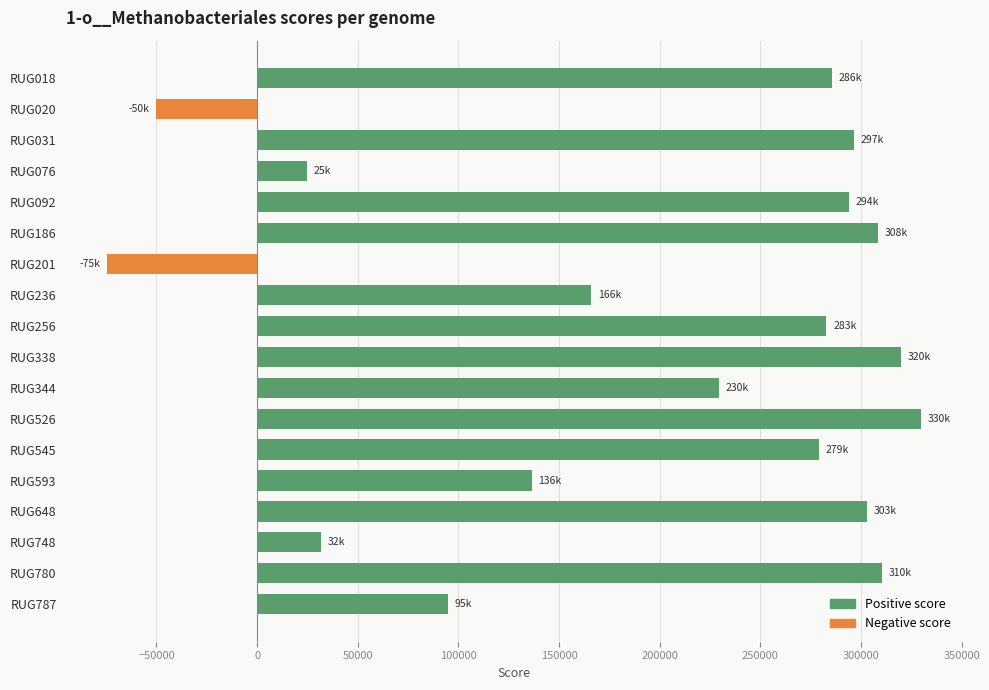

Which category has the lowest value across all series?

RUG201